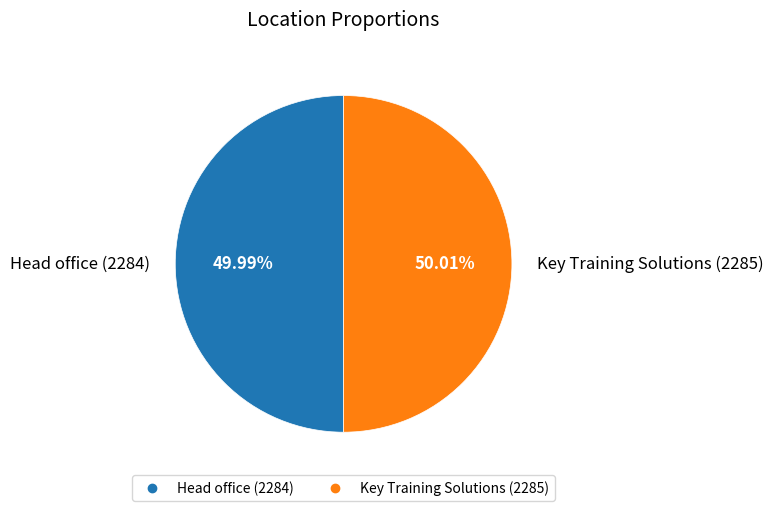

What is the ratio of the value at Key Training Solutions to the value at Head office?

1.0